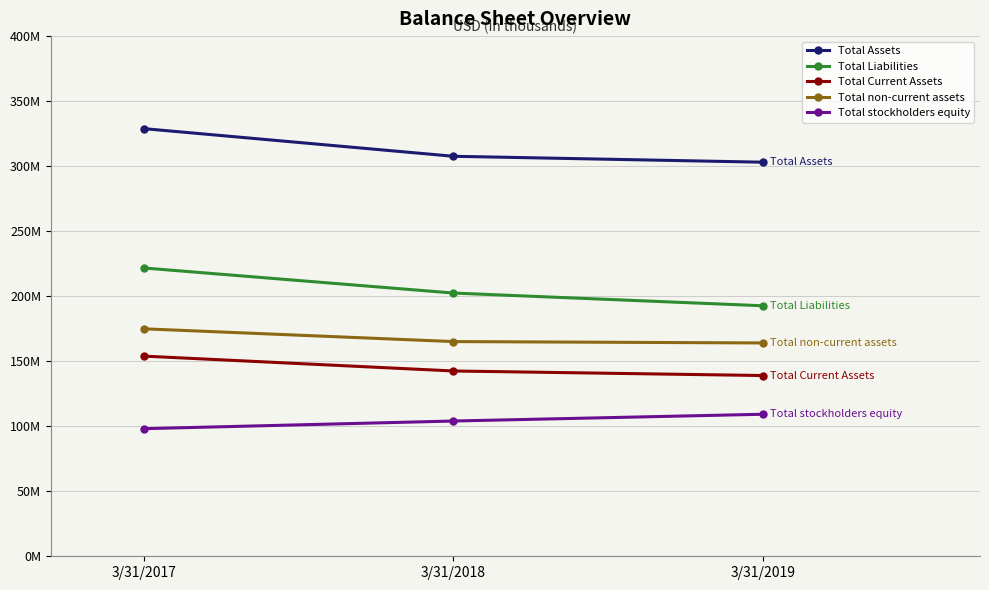

What is the value of the Total non-current assets point at the 3rd from the left?

164.0